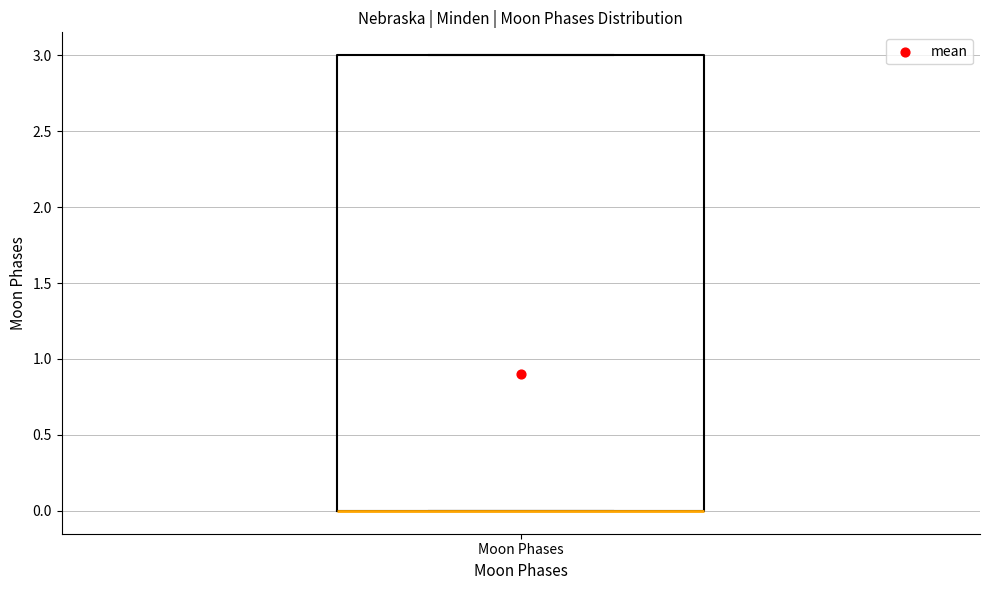

Transcribe this box plot: give where the median line is, the range the box spans, and where the two whiskers end, as read against the y-axis. The values are not printed on the chart, so give them approximately, as read against the axis.

median 0 (drawn on the box's lower edge), box 0 to 3, whiskers 0 to 3